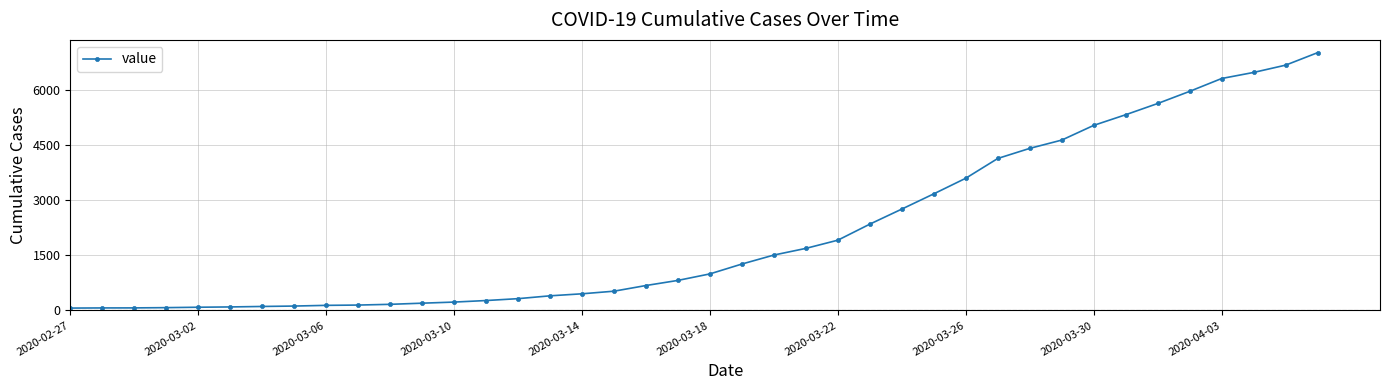

What is the maximum value shown in the chart?

7003